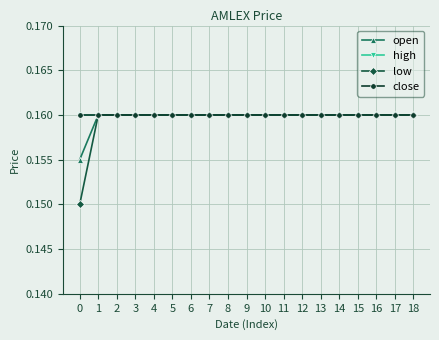

Reading left to right, transcribe all the data shown in this chart.

open: 0.2	0.2	0.2	0.2	0.2	0.2	0.2	0.2	0.2	0.2	0.2	0.2	0.2	0.2	0.2	0.2	0.2	0.2	0.2
high: 0.2	0.2	0.2	0.2	0.2	0.2	0.2	0.2	0.2	0.2	0.2	0.2	0.2	0.2	0.2	0.2	0.2	0.2	0.2
low: 0.1	0.2	0.2	0.2	0.2	0.2	0.2	0.2	0.2	0.2	0.2	0.2	0.2	0.2	0.2	0.2	0.2	0.2	0.2
close: 0.2	0.2	0.2	0.2	0.2	0.2	0.2	0.2	0.2	0.2	0.2	0.2	0.2	0.2	0.2	0.2	0.2	0.2	0.2